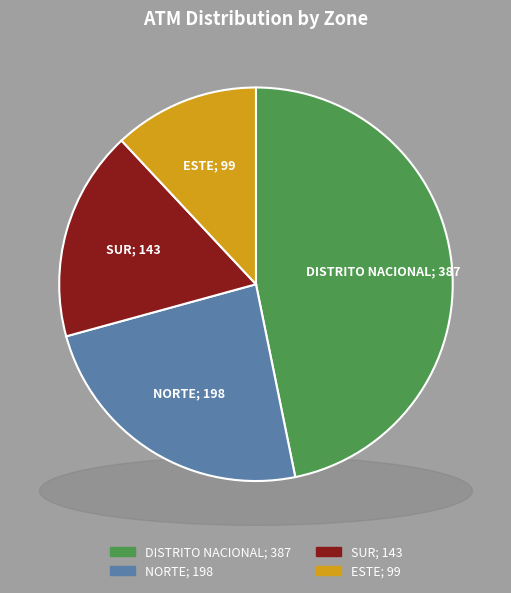

To the nearest percent, what is the combined percentage of NORTE and SUR?

41%